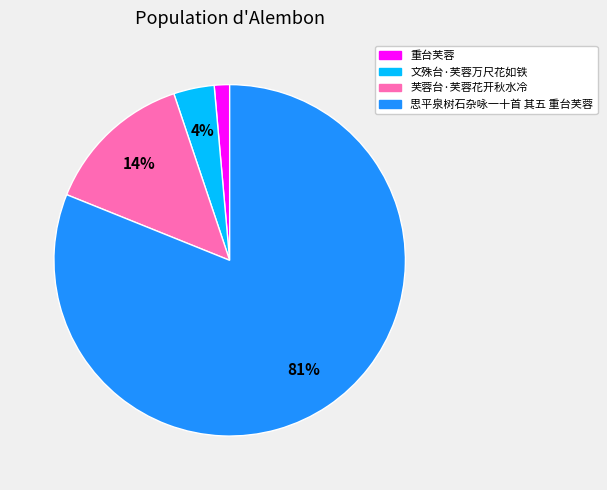

Is 文殊台·芙蓉万尺花如铁 the majority of the pie?

No